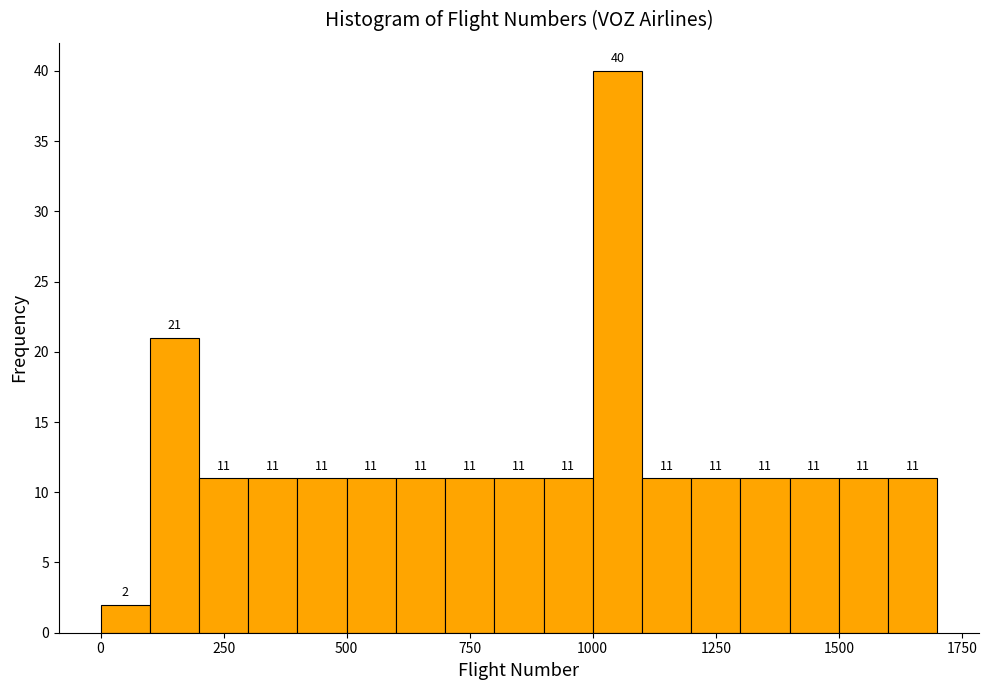

Read against the x-axis, roughly where is the centre of the tallest bar?

1050